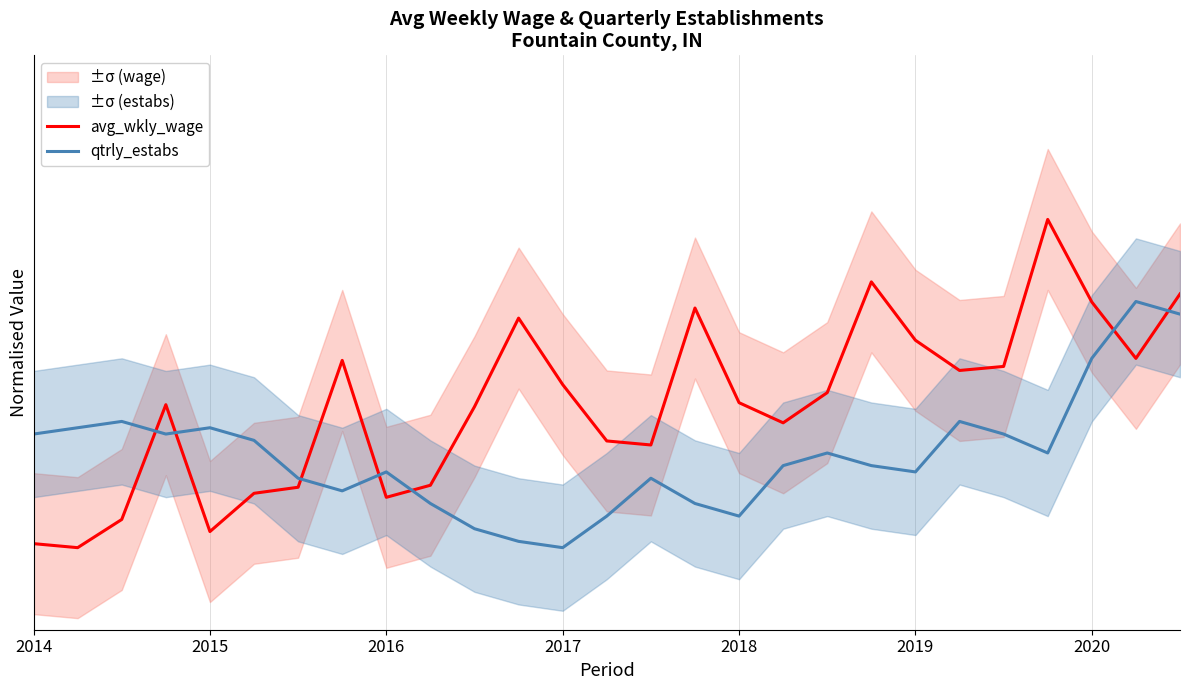

True or false: qtrly_estabs has more than 2 interior local peaks.

True